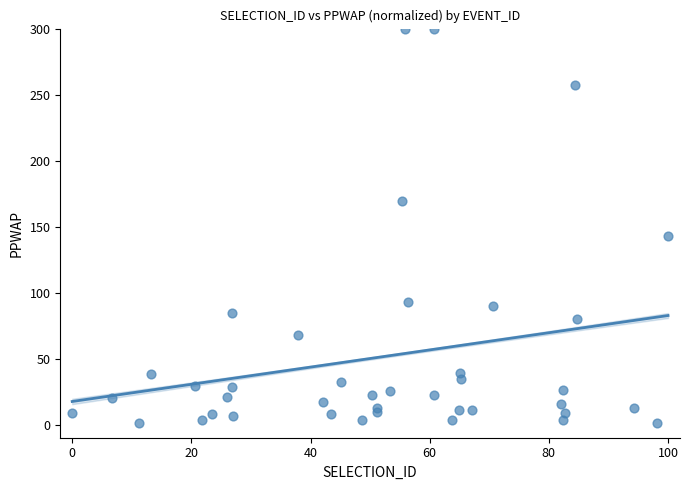

What Y value in the scatter plot is closest to 150?

142.5